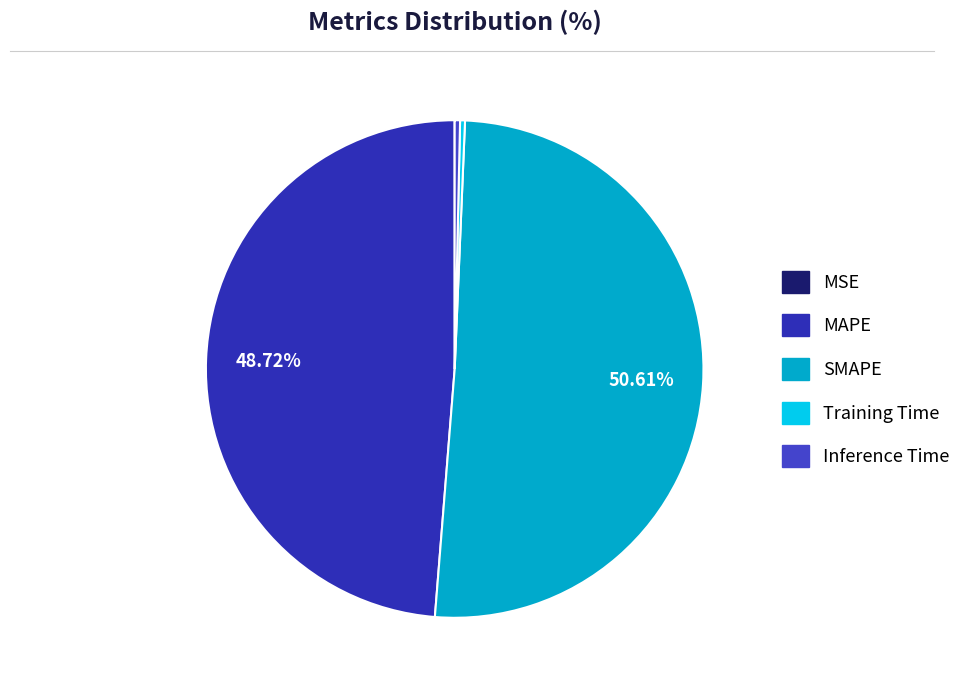

Which category has the biggest portion of the pie?

SMAPE